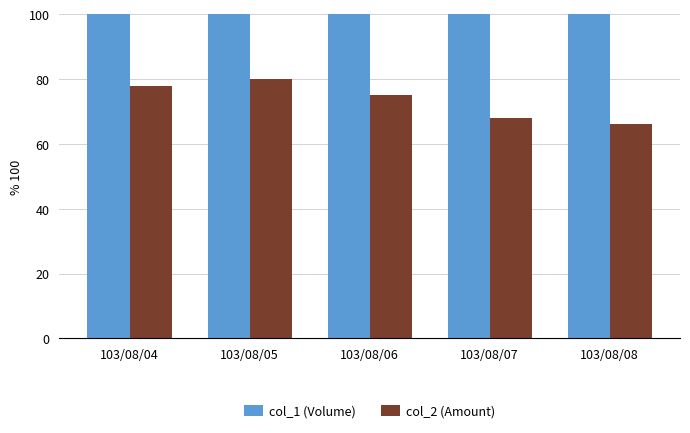

What value does the col_2 (Amount) series have at 103/08/06, to the nearest 5?

75